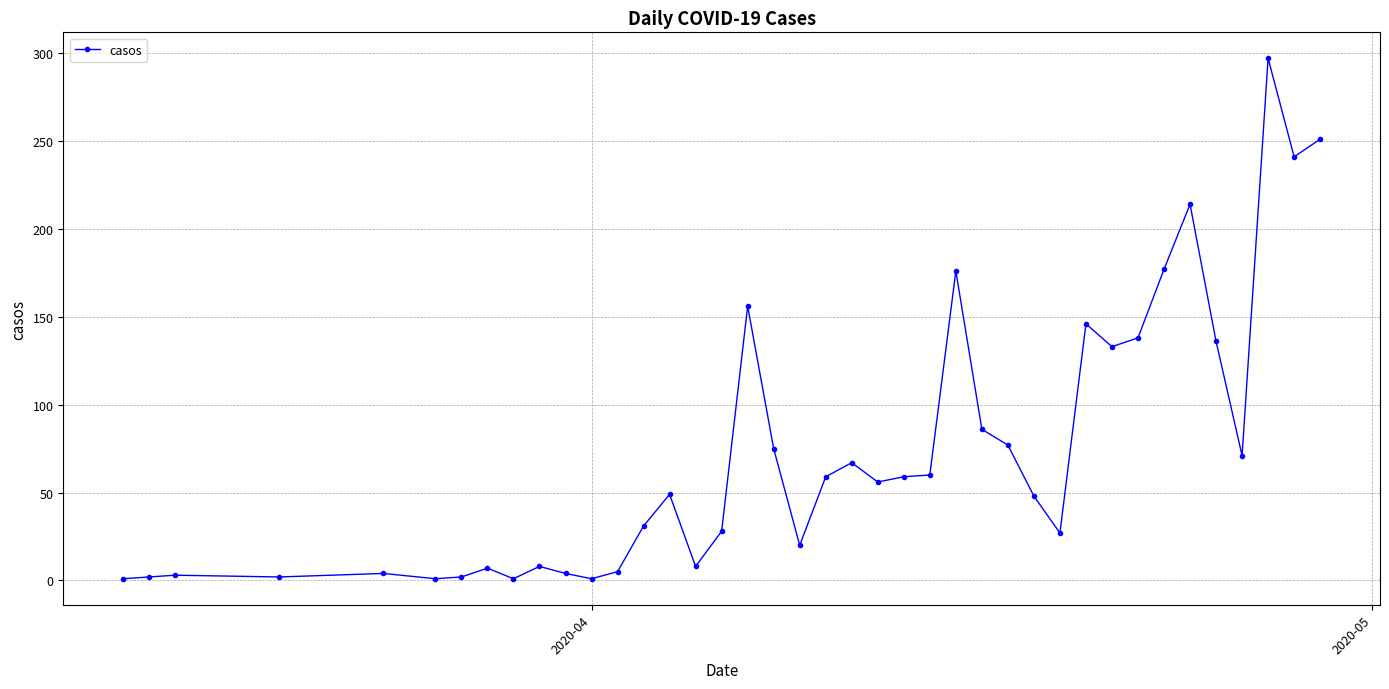

What is the greatest value displayed?

297